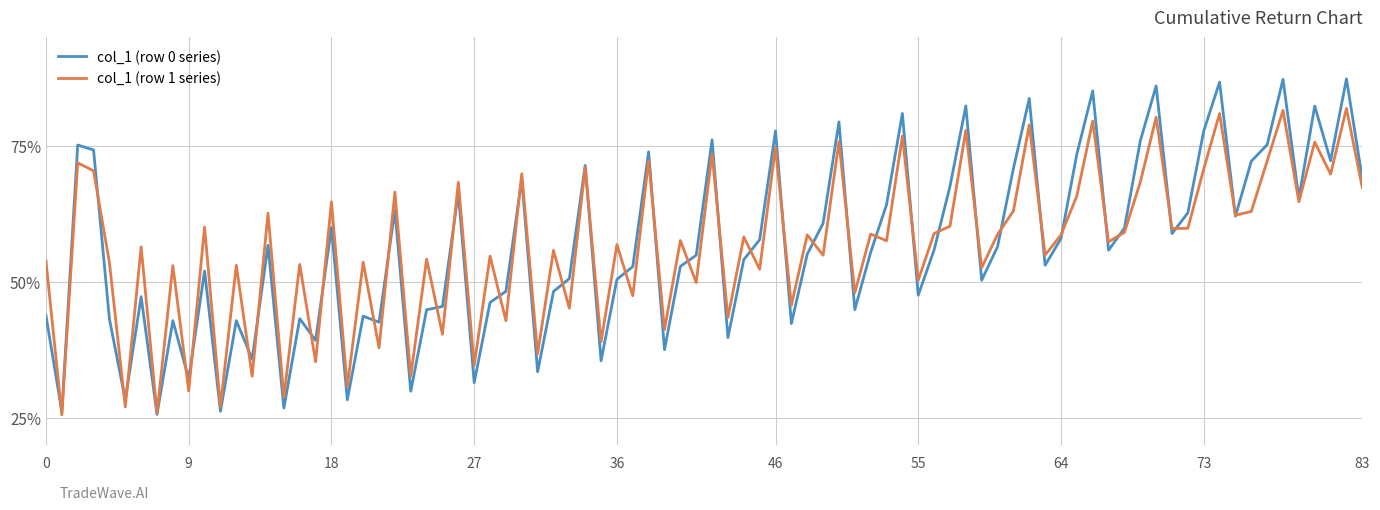

Which series has the largest range (max minus min)?

col_1 (row 0 series)